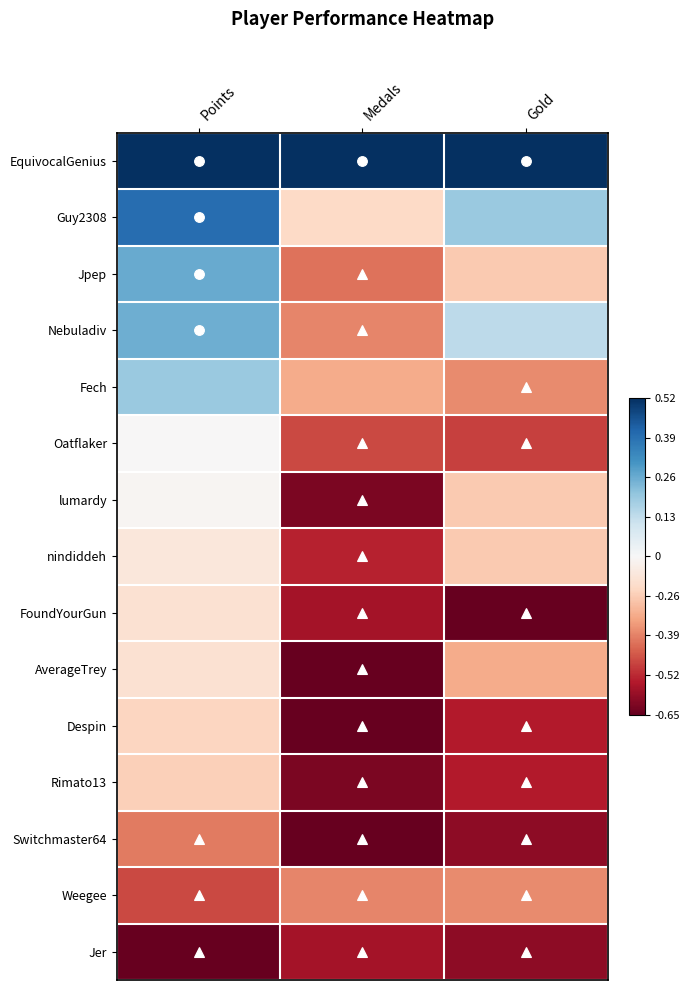

What is the minimum value shown in the chart?

-1.0